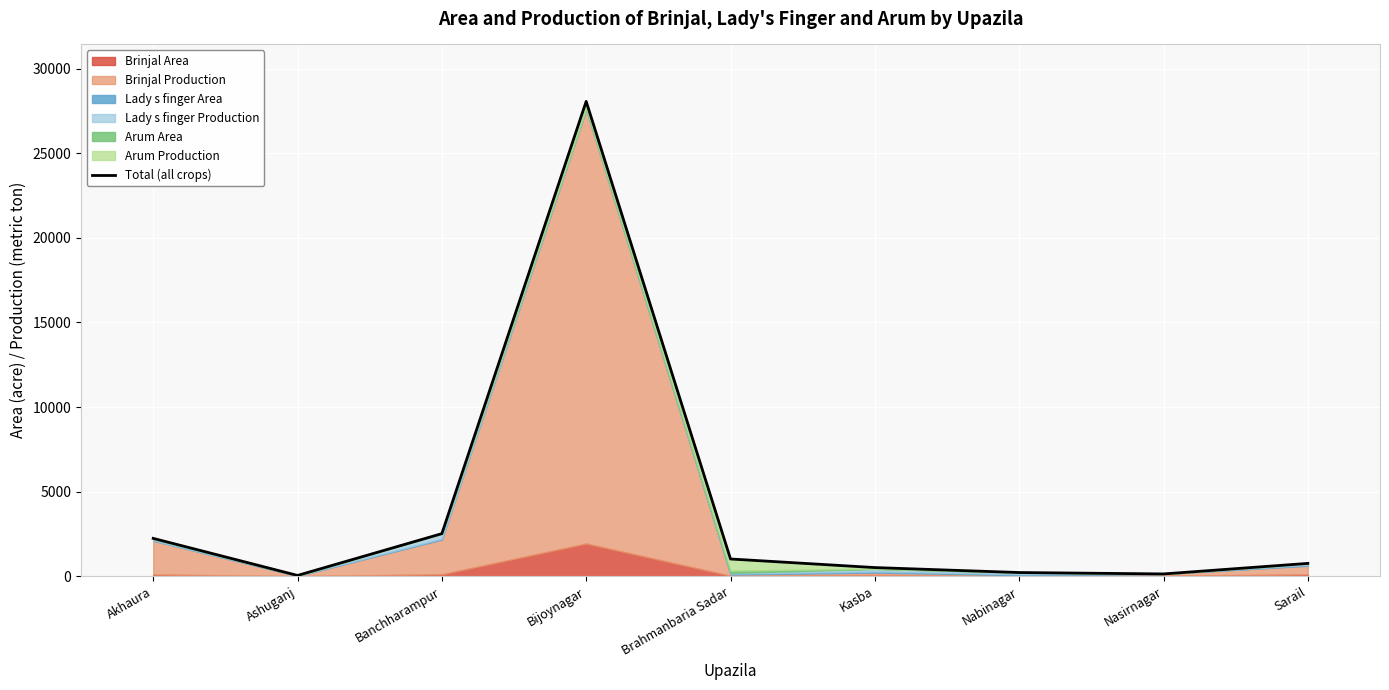

True or false: the data shows 1018.8 at Brahmanbaria Sadar.

True